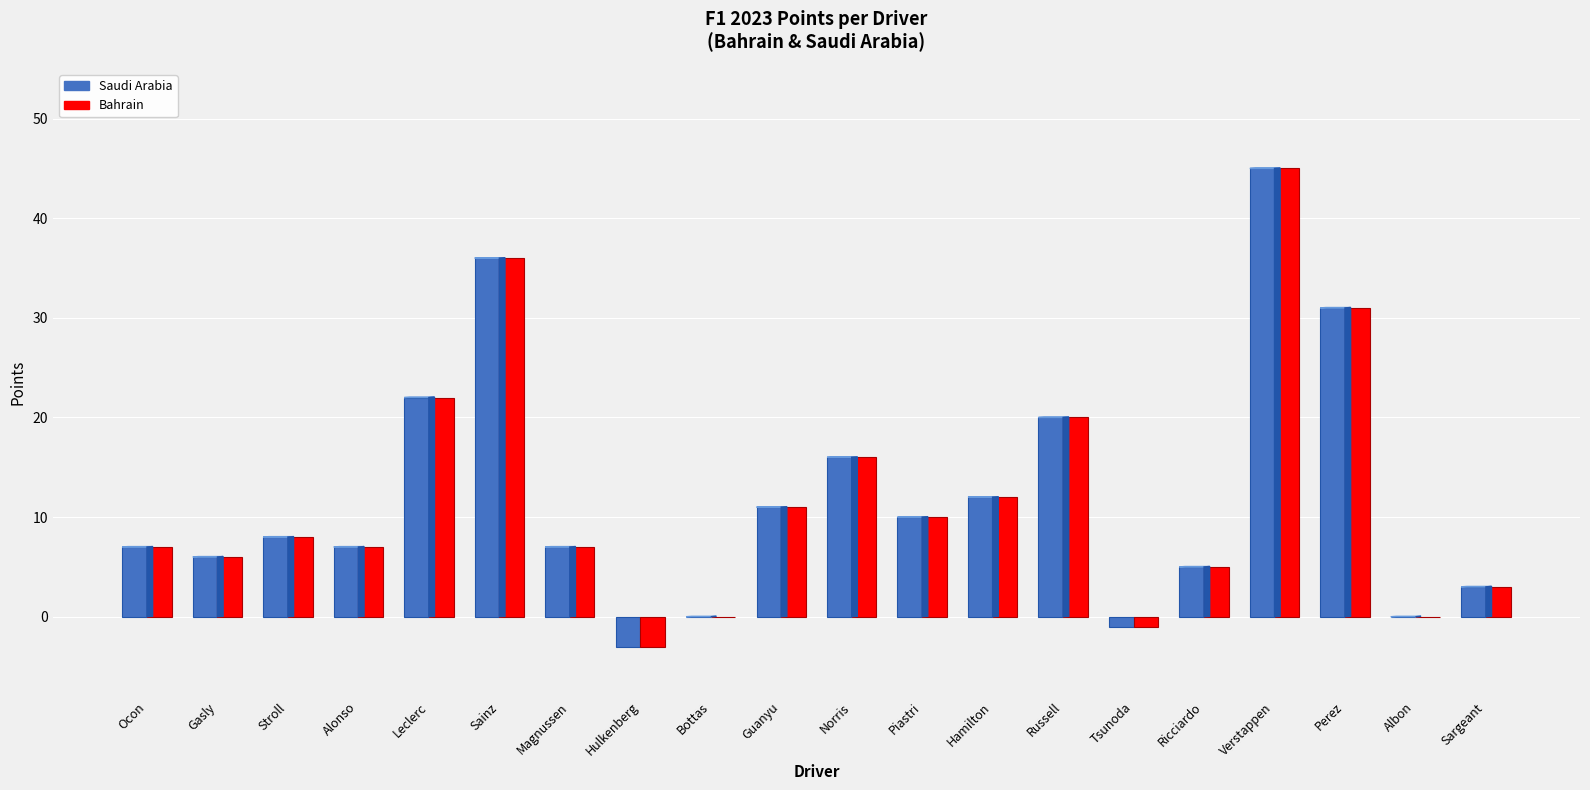

What is the greatest value displayed?

45